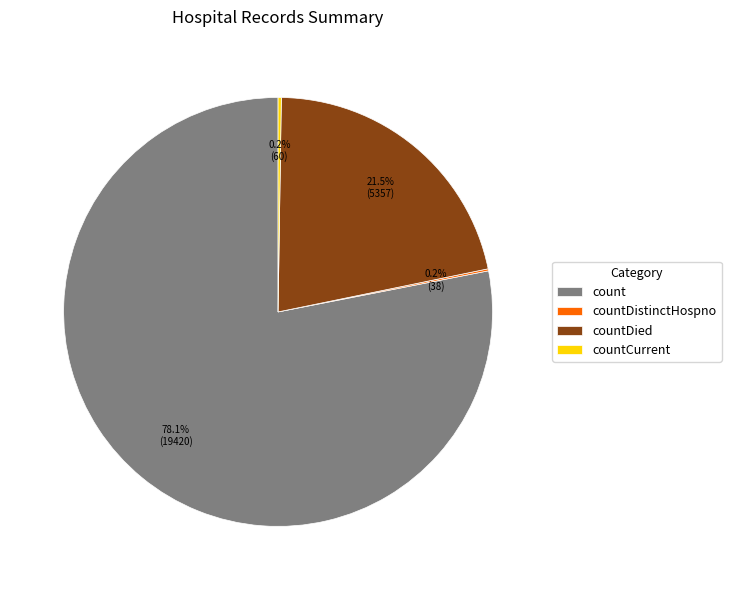

What percentage is NOT represented by countDied?

78.5%